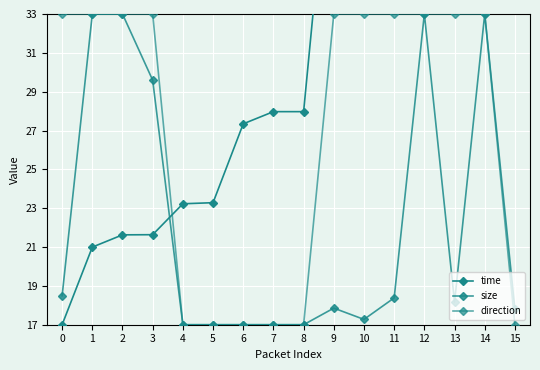

True or false: direction has a value of 45.9 at 9.

False